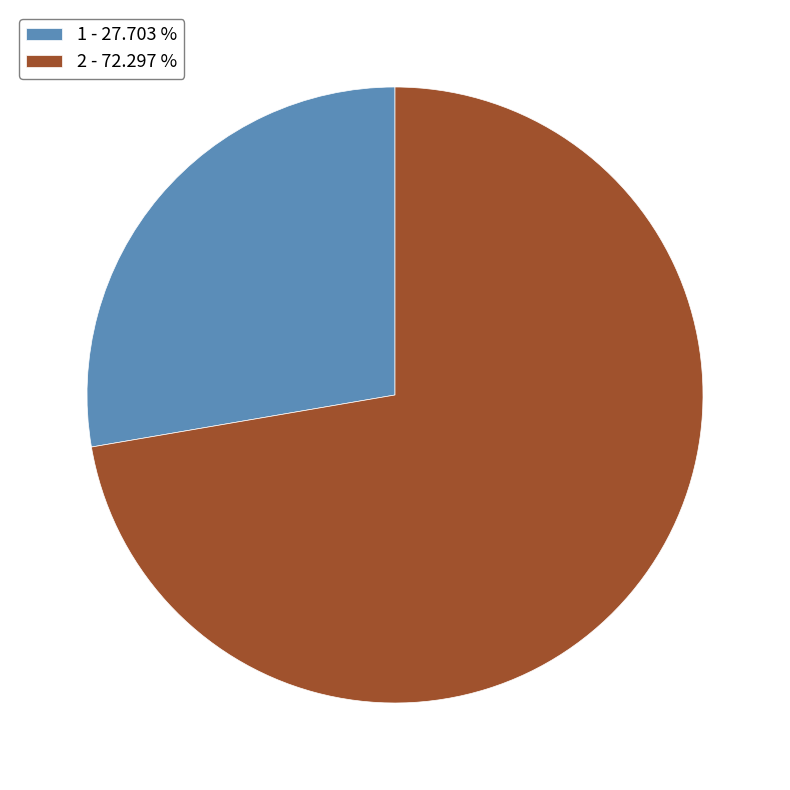

Is the sum of 2 - 72.297 % and 1 - 27.703 % greater than half?

Yes